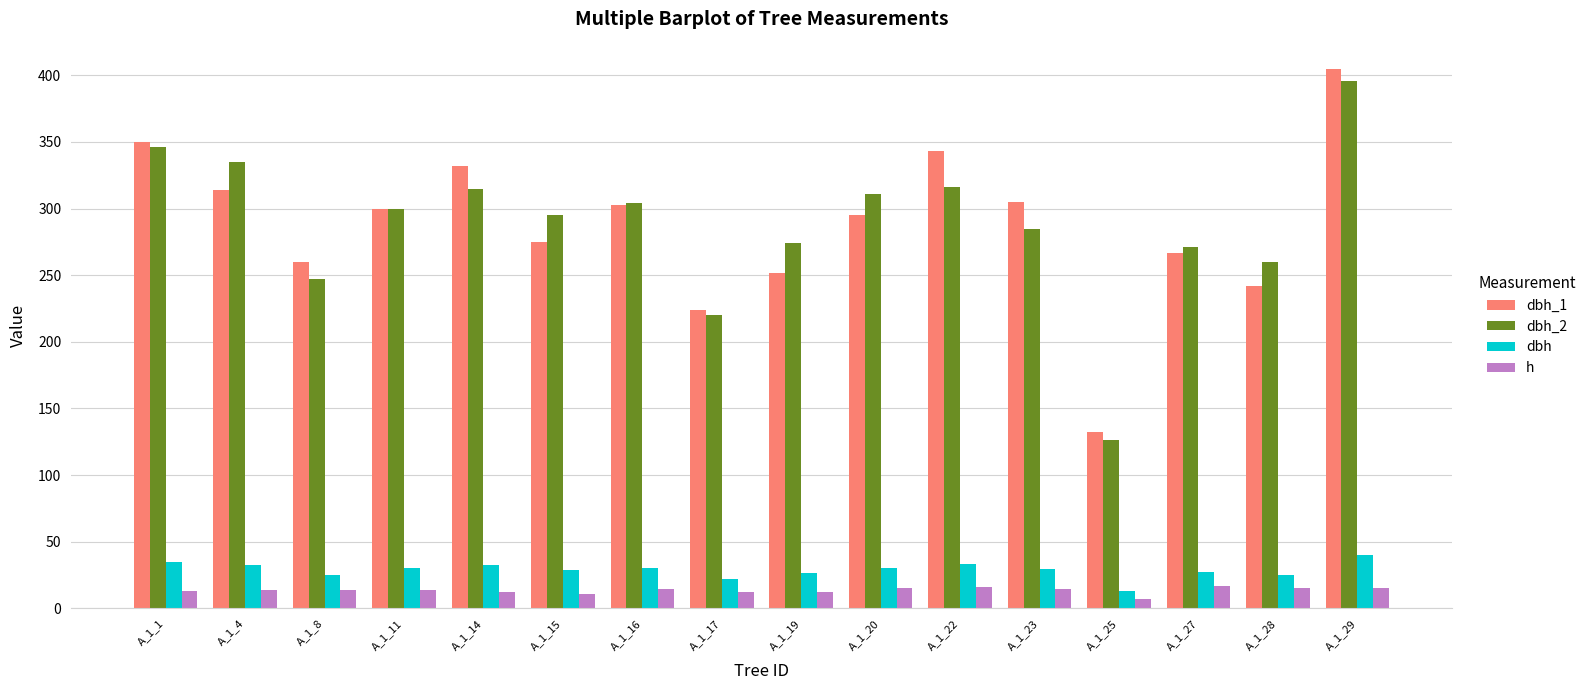

Count the number of data series in this chart.

4